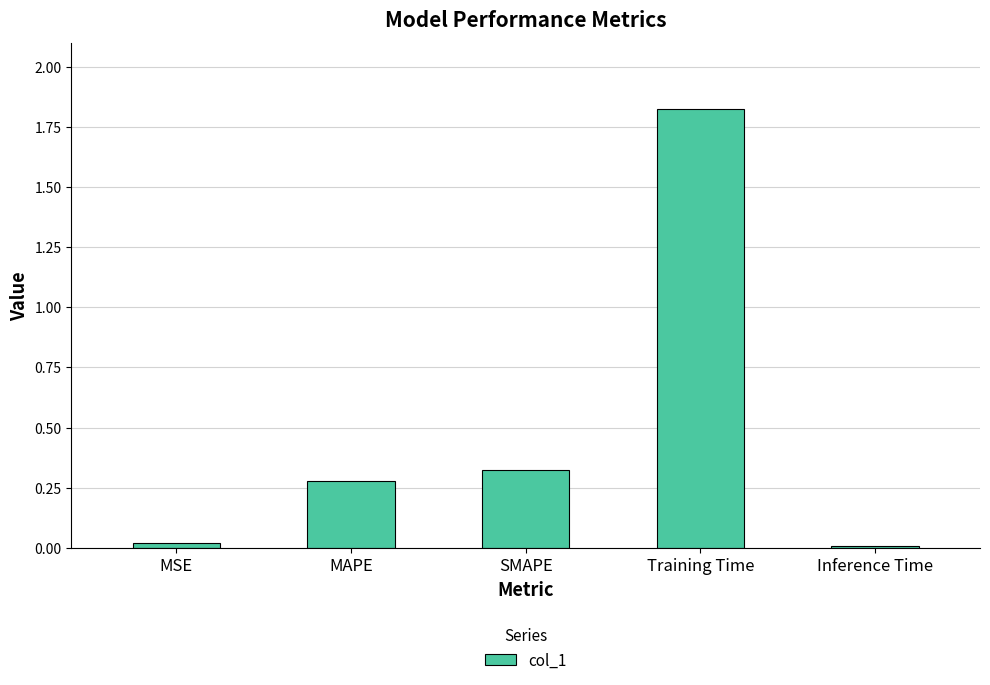

What is the average value?

0.5